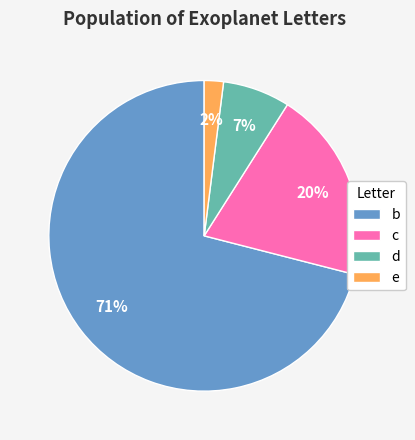

What is the ratio of the value at c to the value at b?

0.3